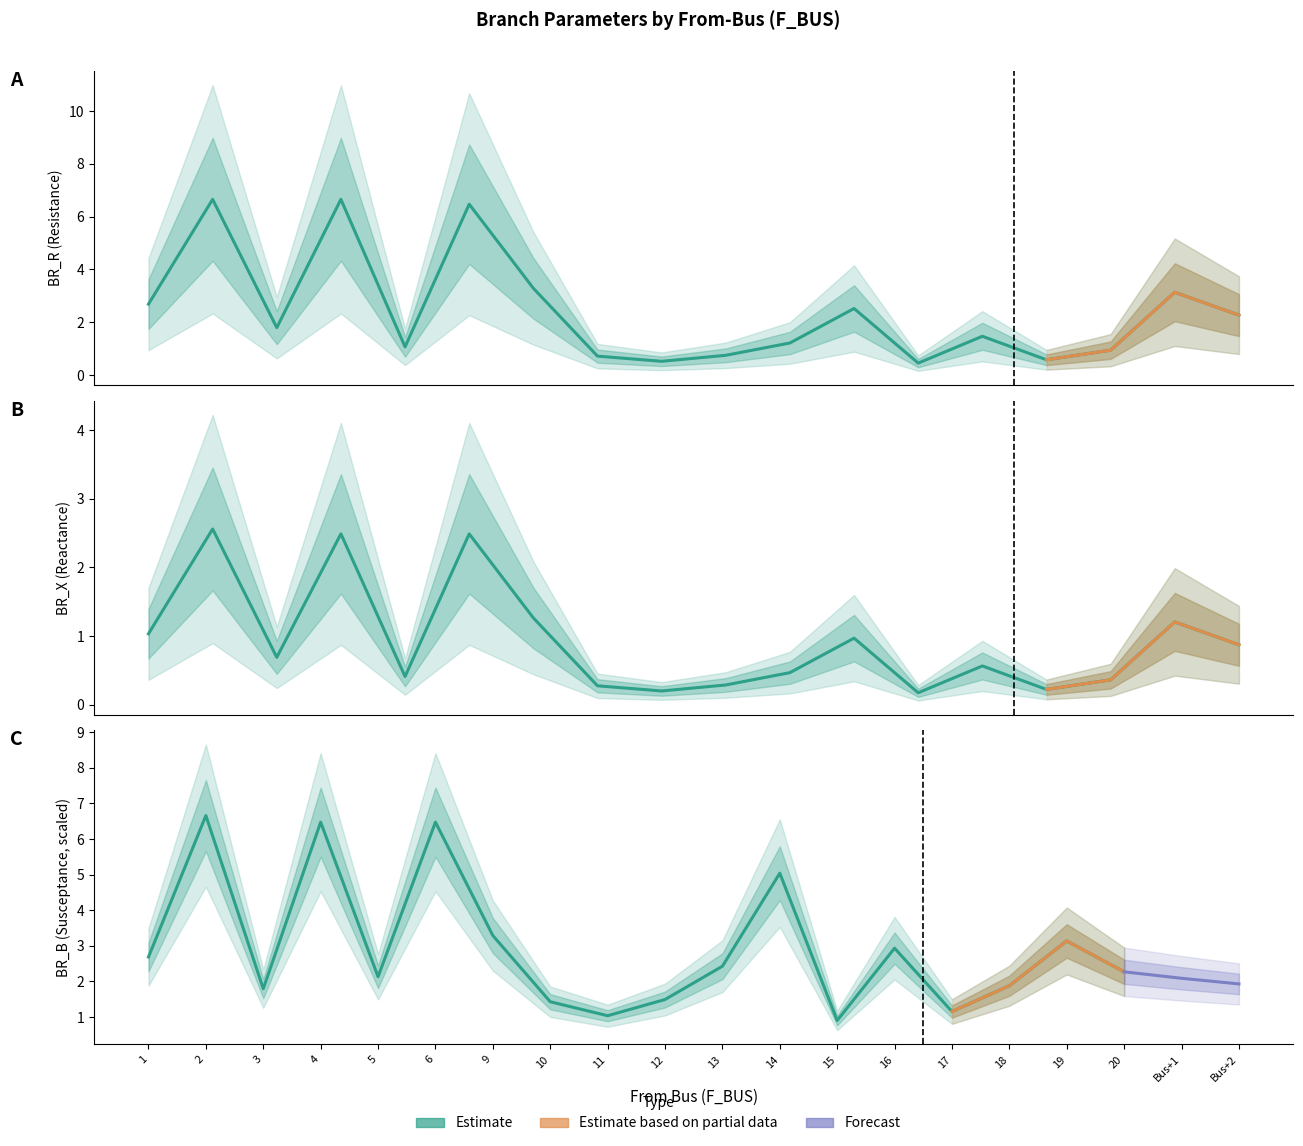

Read the BR_R value at 2.

6.7